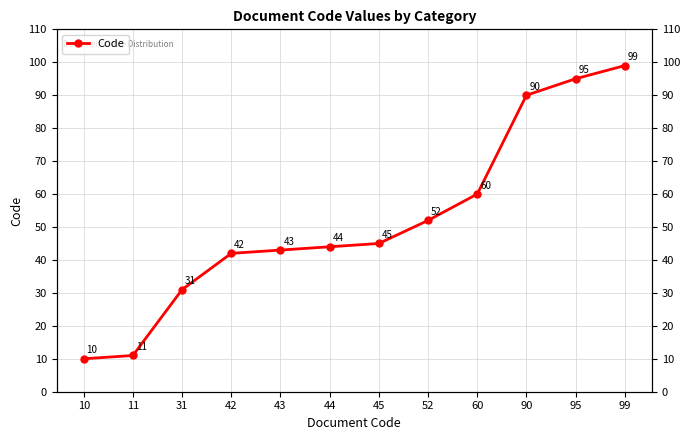

Which category has the lowest value across all series?

10